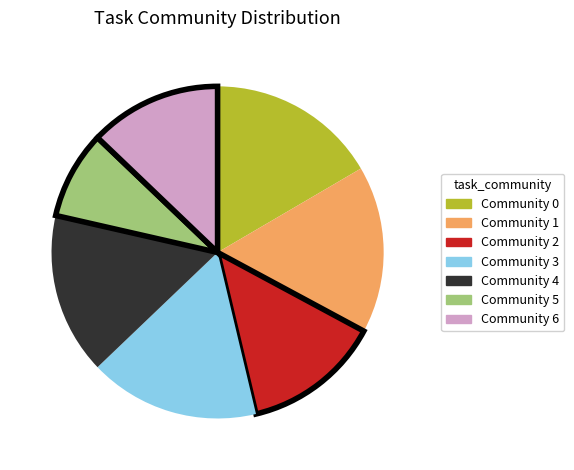

Between Community 4 and Community 2, which is larger?

Community 4